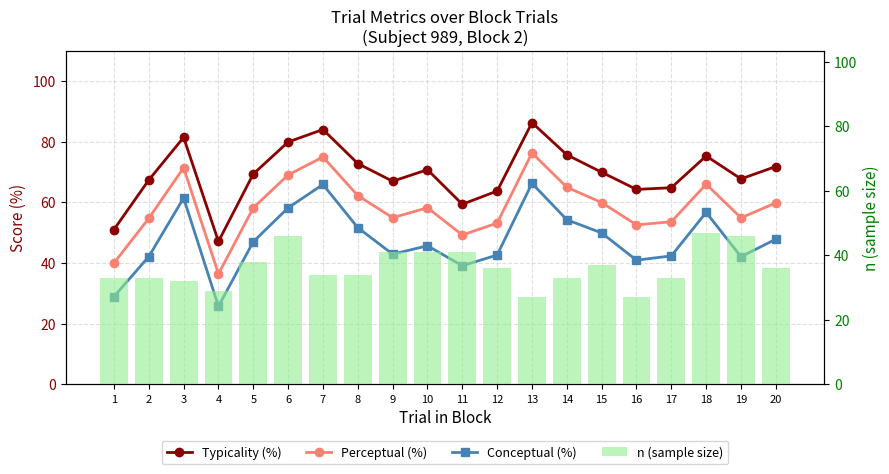

What is the difference between the maximum and minimum values in the Conceptual (%) series?

40.5